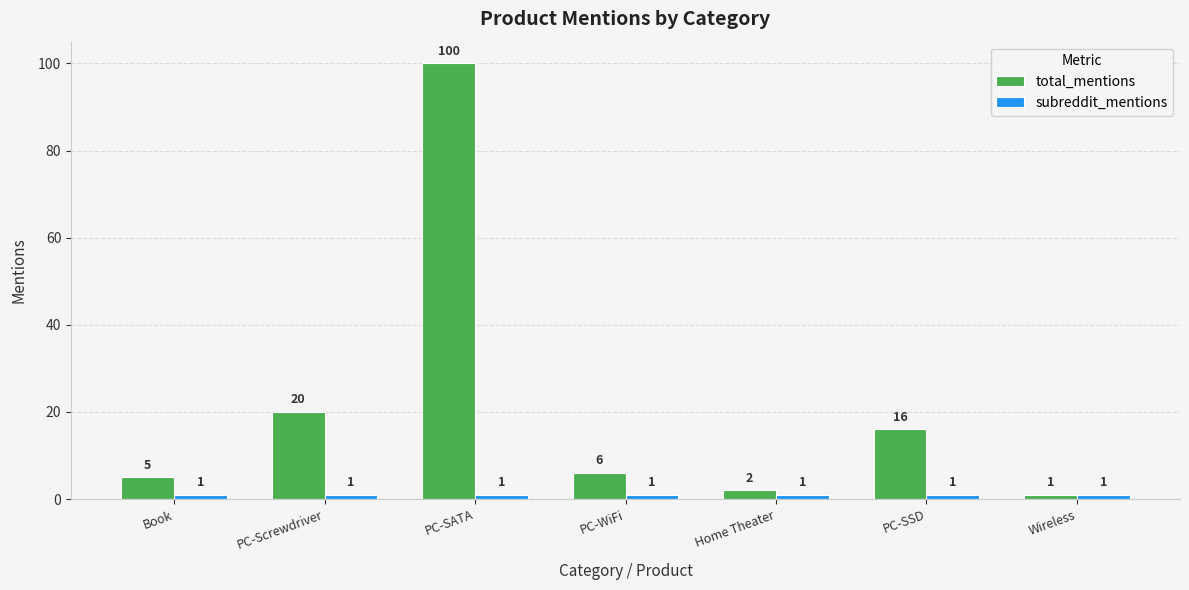

At which label does total_mentions first exceed 6?

PC-Screwdriver